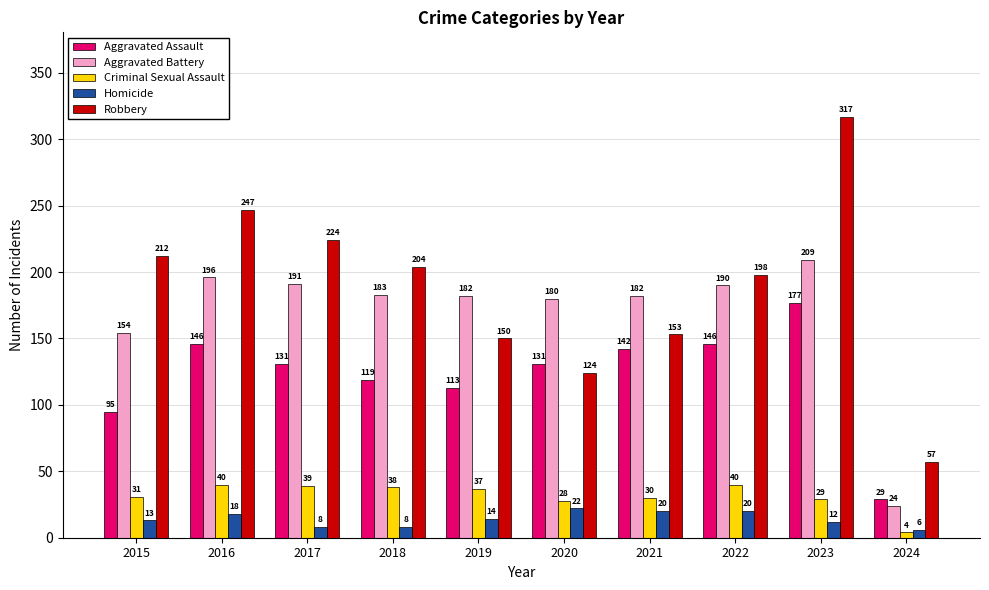

What are all the series names shown in the legend?

Aggravated Assault, Aggravated Battery, Criminal Sexual Assault, Homicide, Robbery